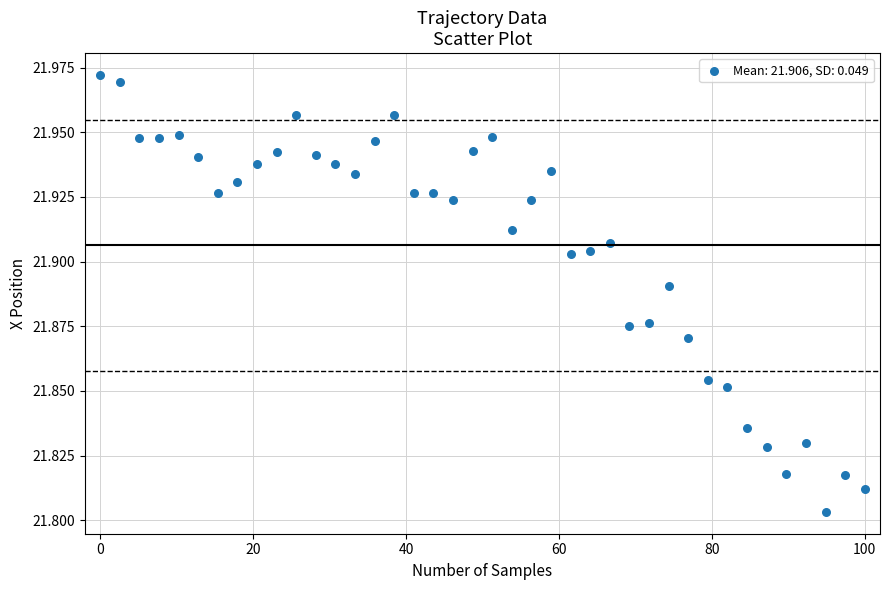

What is the range of X values (max minus min)?

100.0